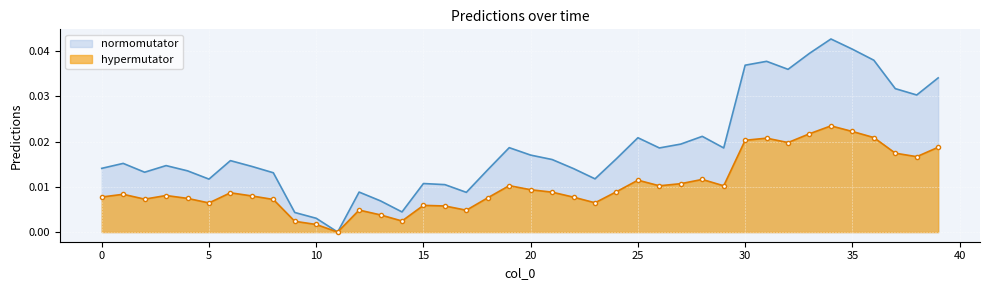

How many interior local valleys (lower than both neighbors) does the data have?

10